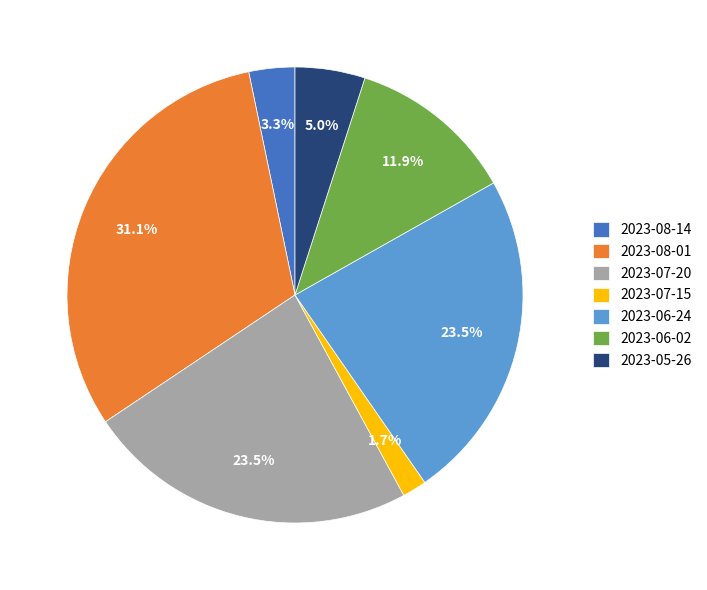

What portion of the pie excludes 2023-08-01?

68.9%